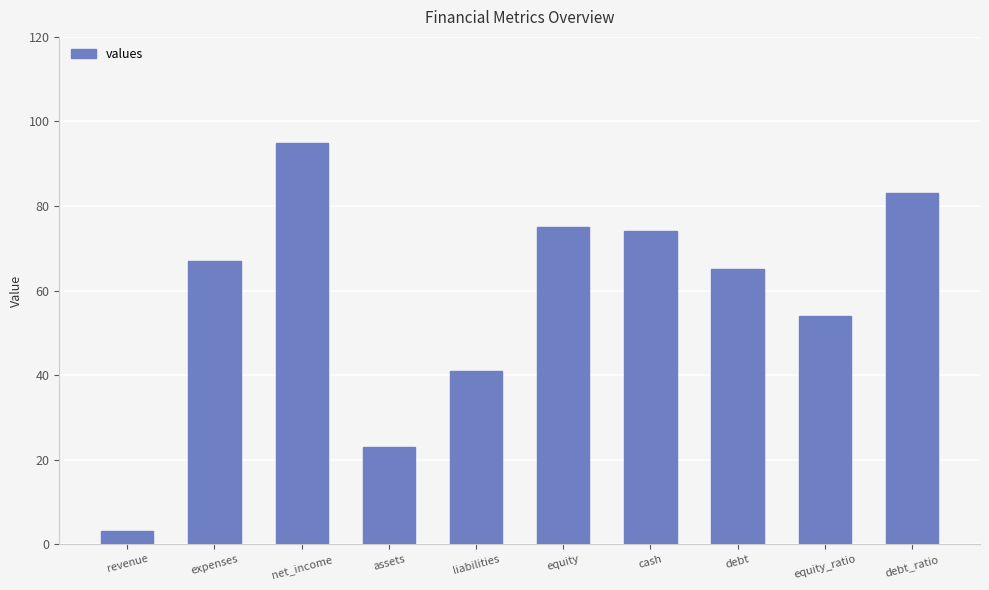

How many data points are less than 67?

5